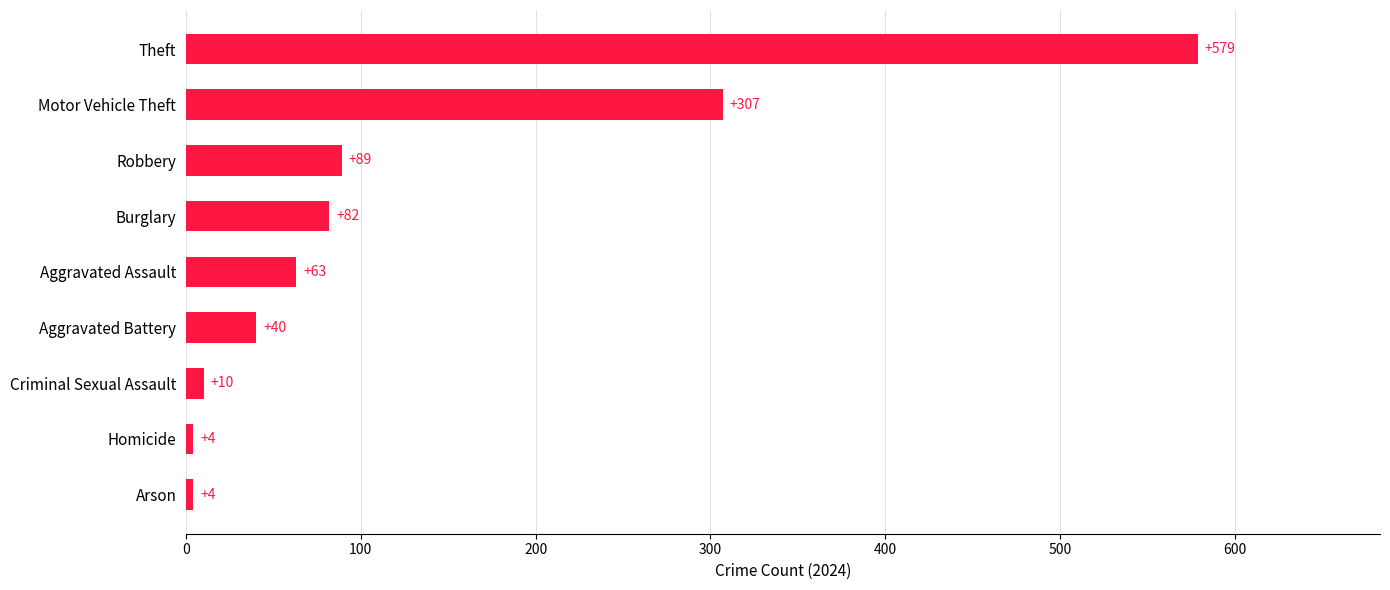

Are the bars horizontal?

Yes